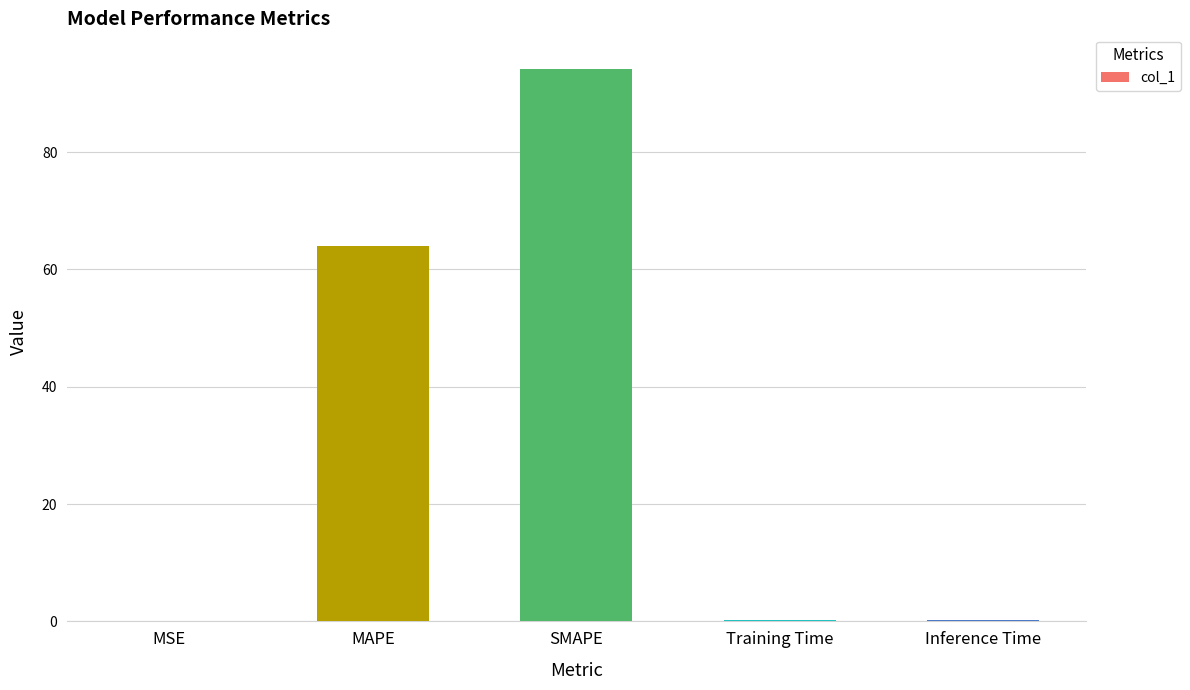

What is the difference between the values at MAPE and MSE?

64.0